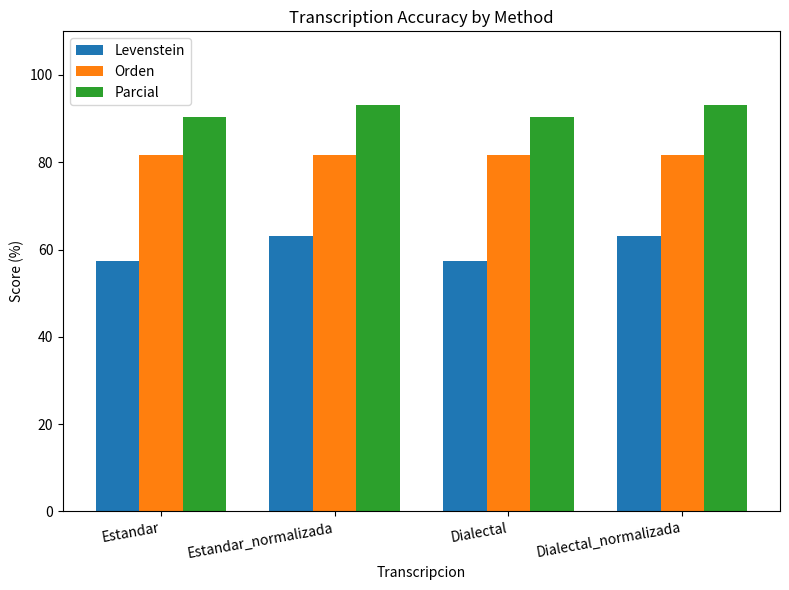

Which series changed the most between Estandar and Estandar_normalizada?

Levenstein